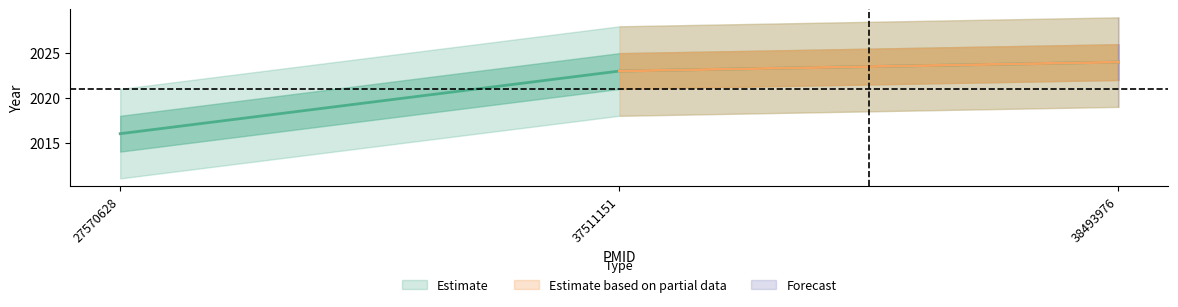

Reading right to left, list all the values displayed in this chart.

38493976=2024	37511151=2023	27570628=2016